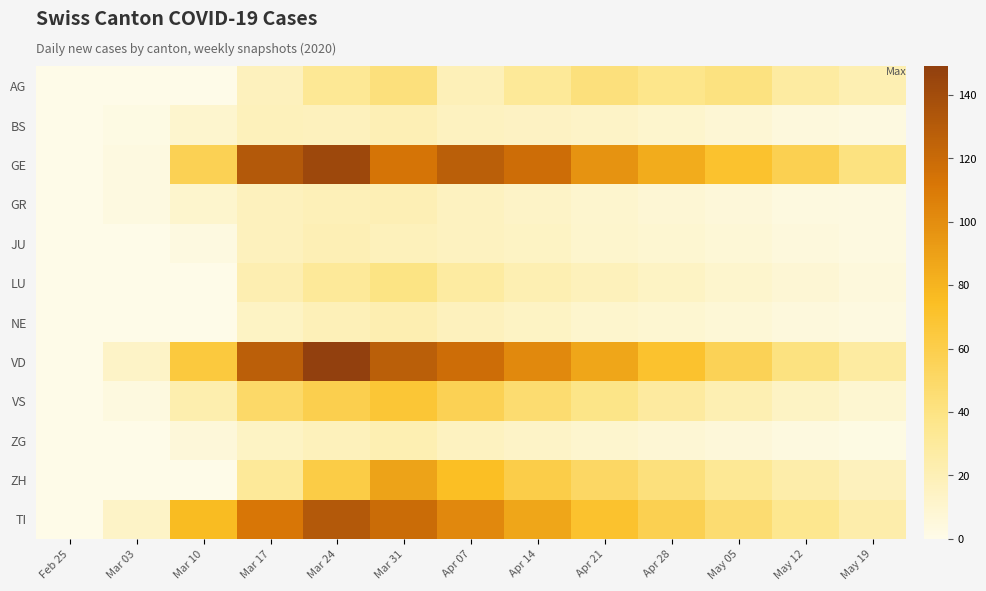

At Feb 25, list the series in order from largest to smallest.

AG, BS, GE, GR, JU, LU, NE, VD, VS, ZG, ZH, TI